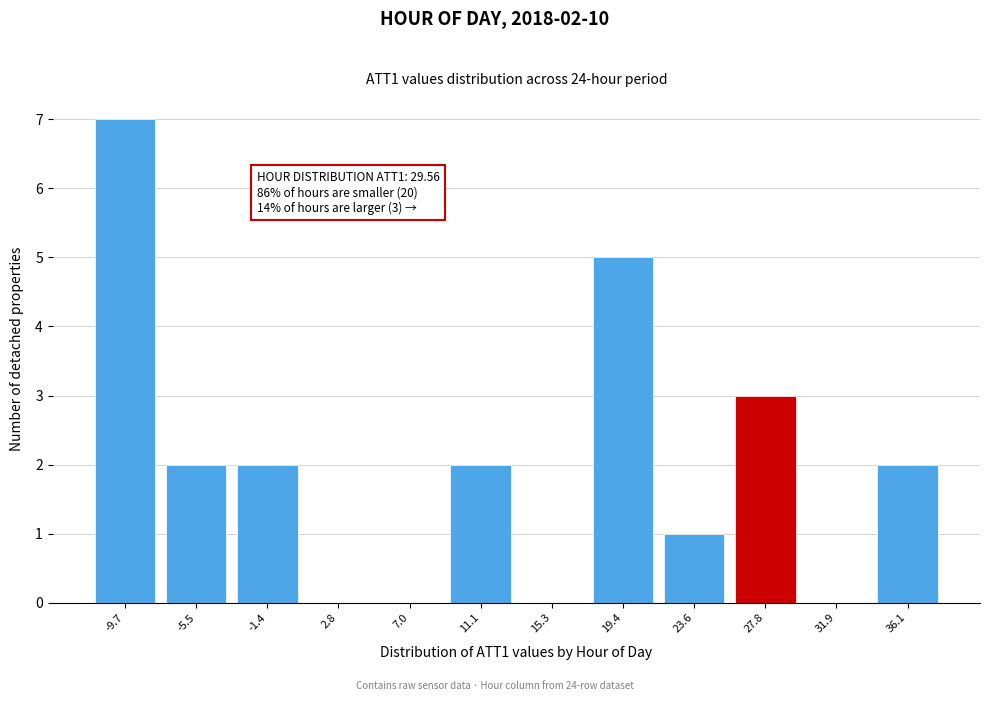

Reading left to right, extract all data points from this chart.

-9.7=7	-5.5=2	-1.4=2	2.8=0	7.0=0	11.1=2	15.3=0	19.4=5	23.6=1	27.8=3	31.9=0	36.1=2